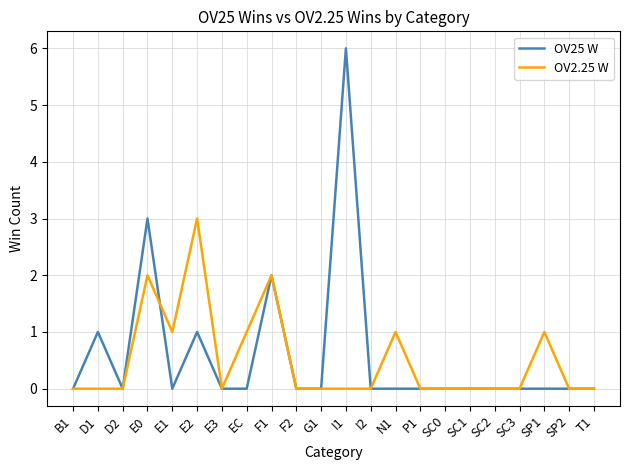

Rank the series by their average value, from lowest to highest.

OV2.25 W, OV25 W